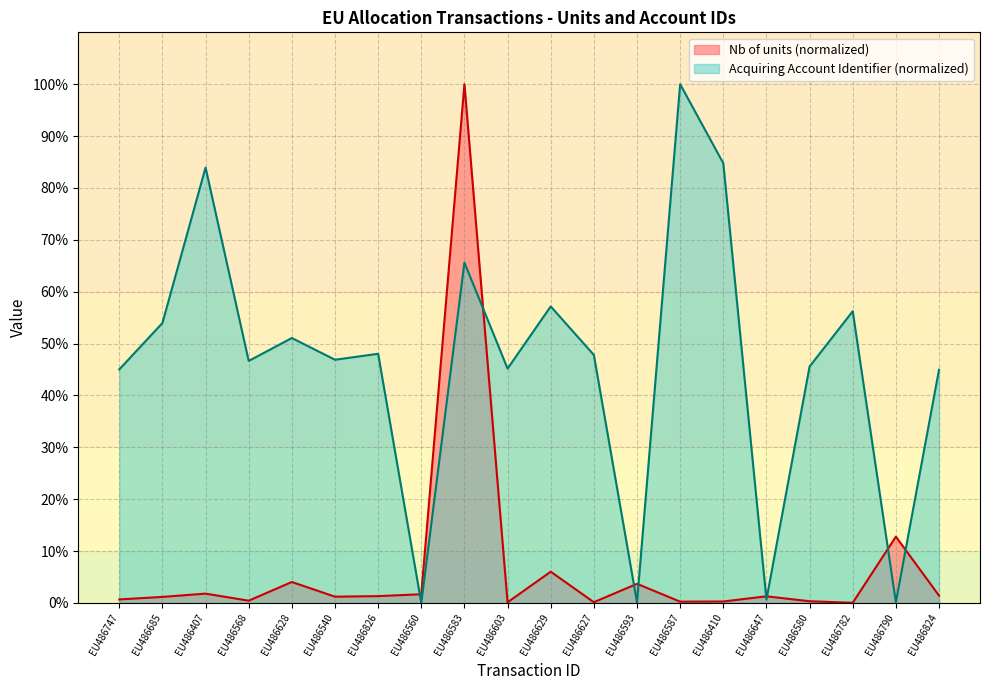

Reading left to right, list all the values displayed in this chart.

Nb of units: EU486747=0.7	EU486685=1.2	EU486407=1.8	EU486568=0.4	EU486628=4.0	EU486540=1.2	EU486826=1.3	EU486560=1.7	EU486583=100.0	EU486603=0.1	EU486629=6.0	EU486627=0.2	EU486593=3.7	EU486587=0.3	EU486410=0.3	EU486647=1.3	EU486580=0.3	EU486782=0.0	EU486790=12.8	EU486824=1.4
Acquiring Account Identifier: EU486747=45.0	EU486685=54.0	EU486407=83.9	EU486568=46.7	EU486628=51.1	EU486540=46.9	EU486826=48.0	EU486560=0.0	EU486583=65.6	EU486603=45.2	EU486629=57.2	EU486627=47.8	EU486593=0.1	EU486587=100.0	EU486410=84.8	EU486647=0.7	EU486580=45.6	EU486782=56.2	EU486790=0.2	EU486824=45.0